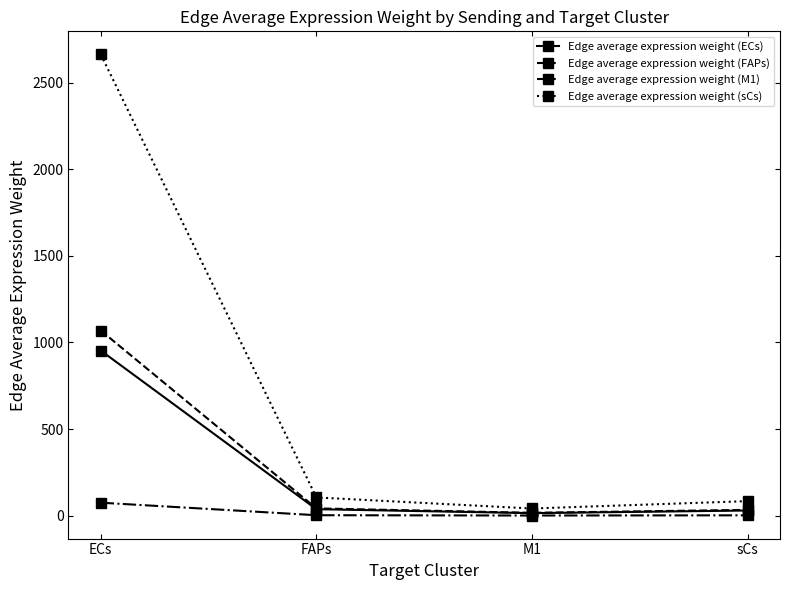

Which series has the largest range (max minus min)?

Edge average expression weight (sCs)